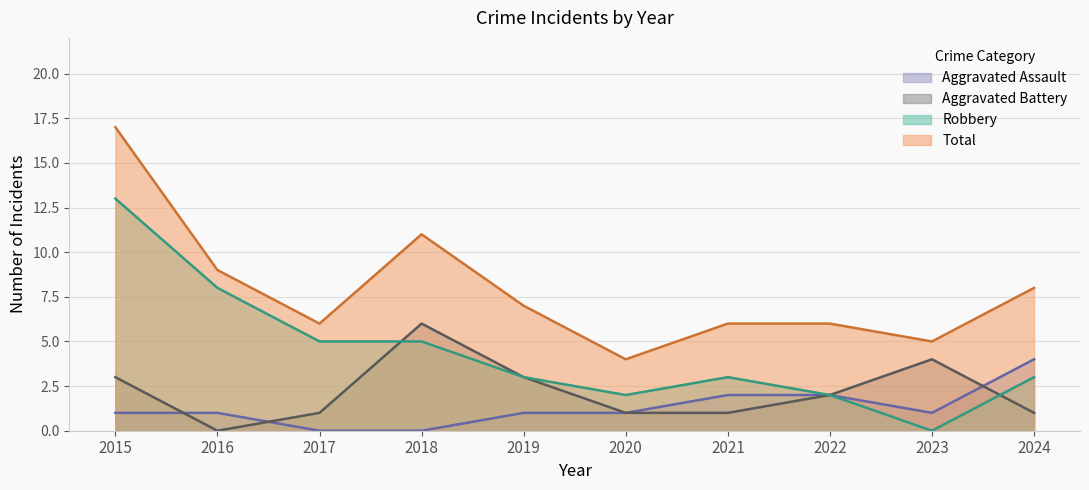

True or false: Robbery and Aggravated Assault cross at least once.

False